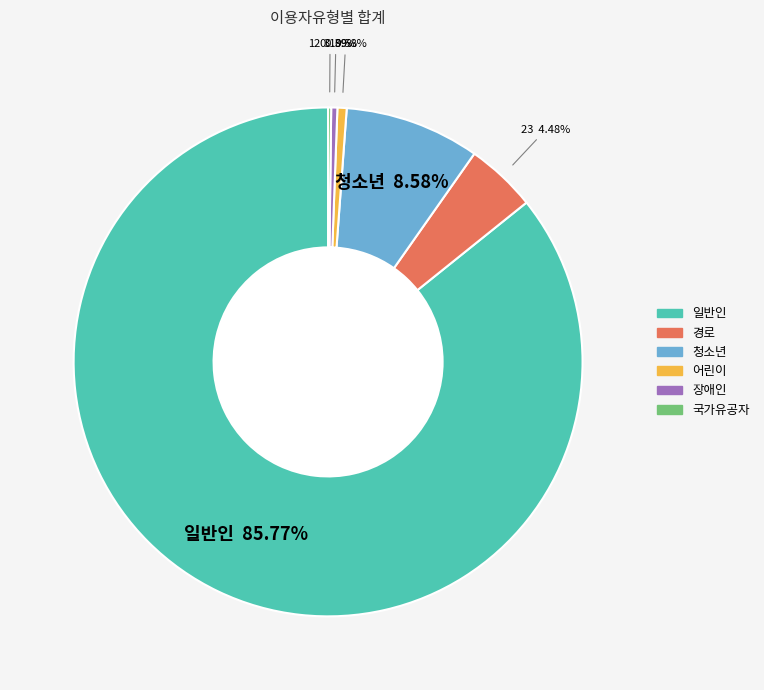

To the nearest percent, what is the average slice percentage?

17%